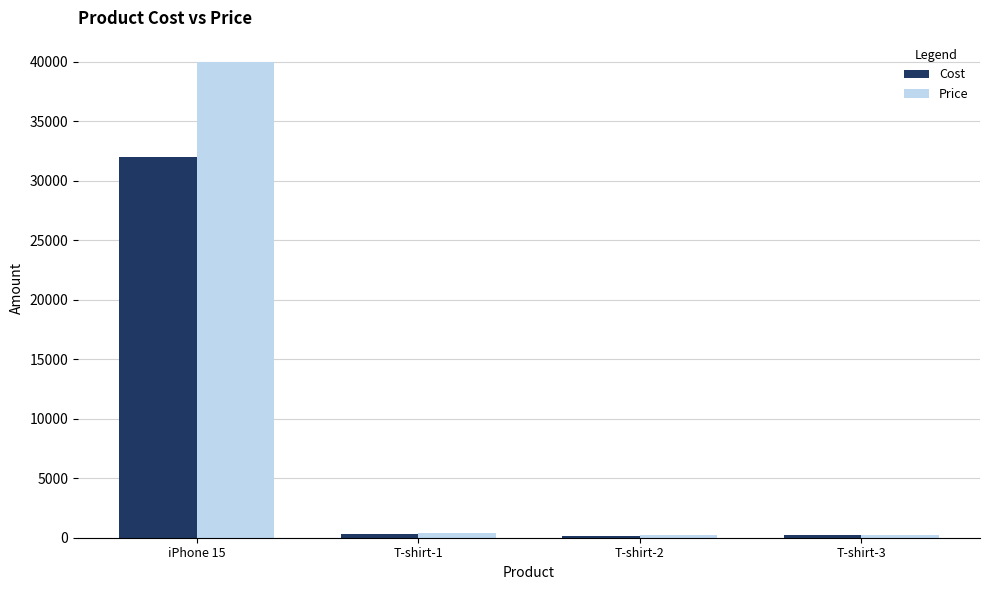

Which series has the widest spread of values?

Price